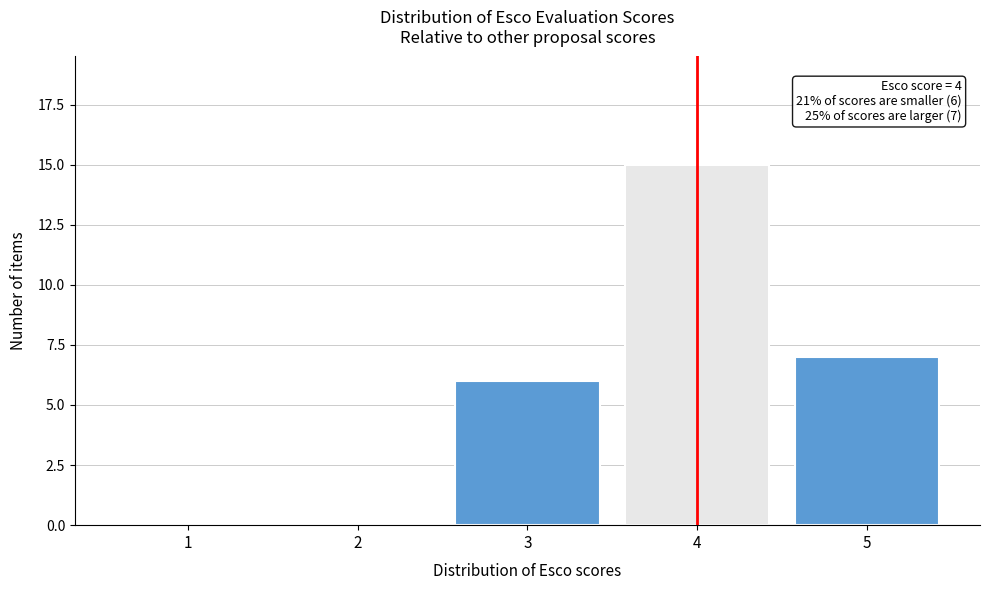

Which range on the x-axis has the tallest bar?

3.5 to 4.5